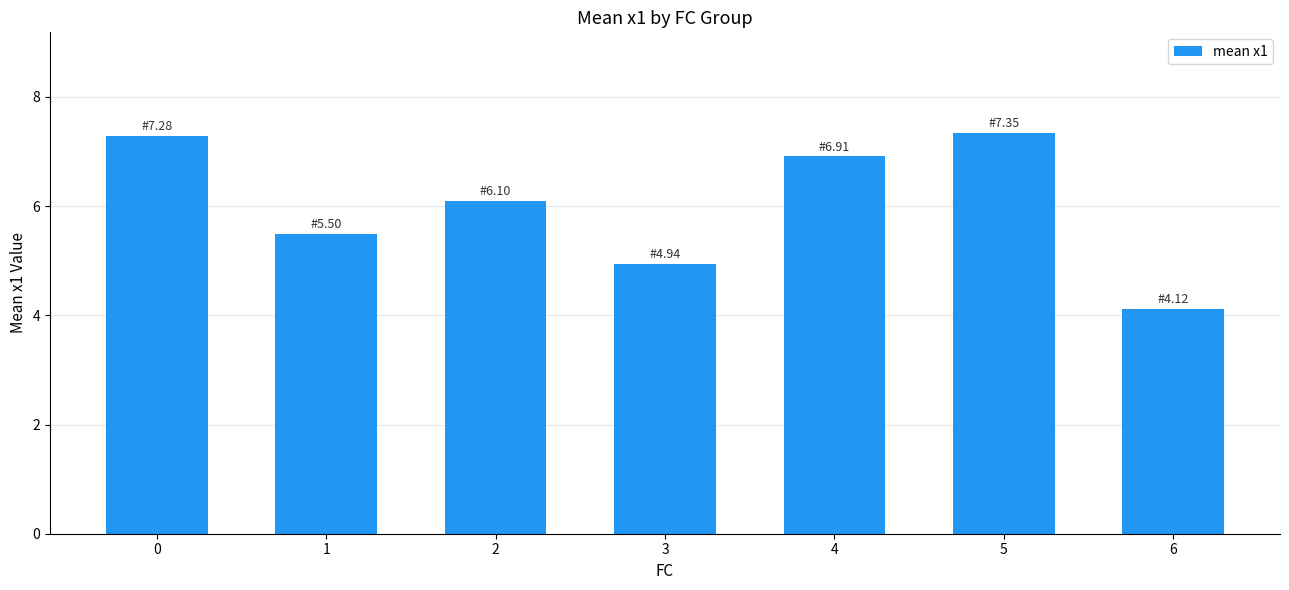

Is it true that the value at 1 is 8.6?

False